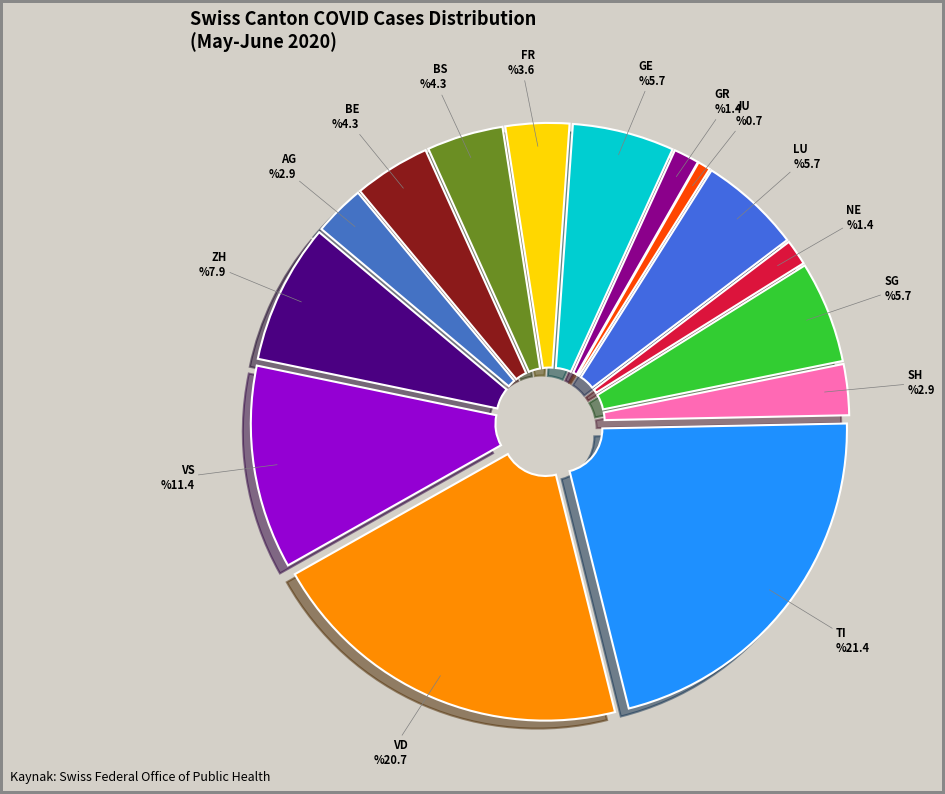

How many slices are in this pie chart?

15